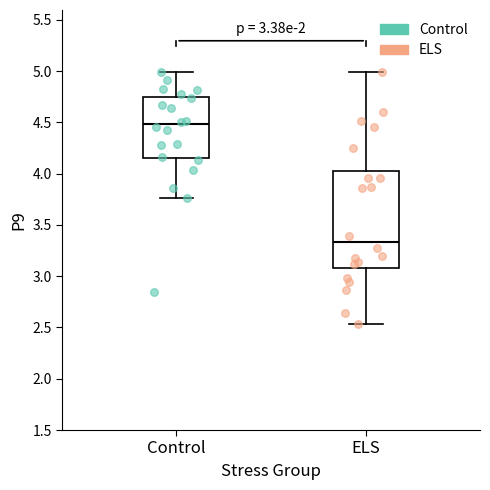

Which box is the tallest, from its lower edge to its upper edge?

ELS